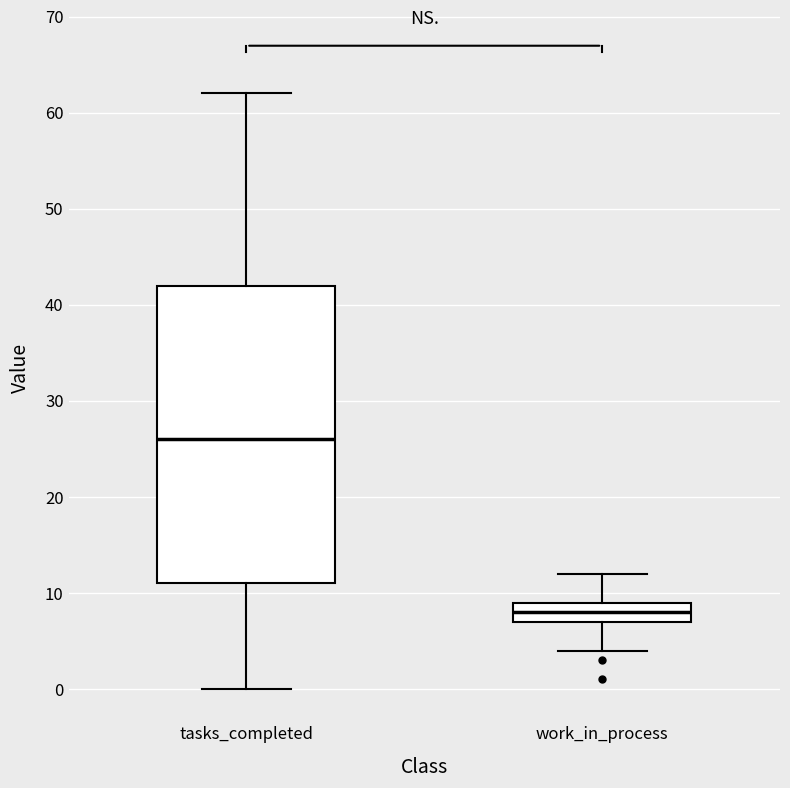

Where does the median line of the box for work_in_process sit on the y-axis? The values are not printed on the chart, so give them approximately, as read against the axis.

8